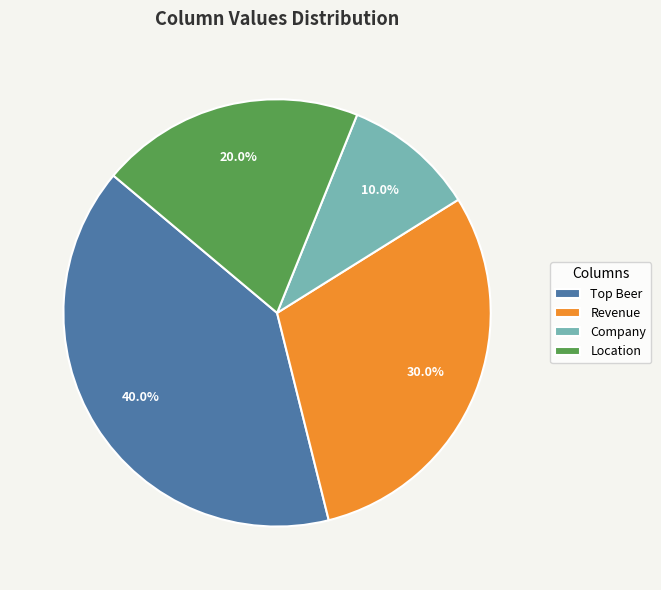

Does any single category account for the majority?

No